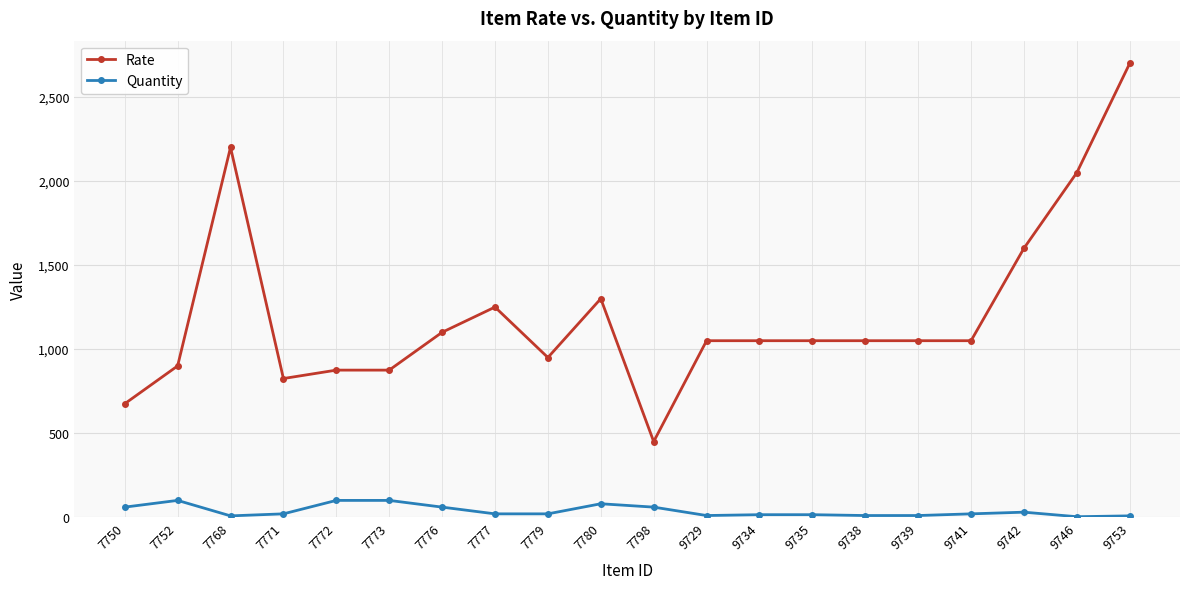

Which series has the largest range (max minus min)?

Rate